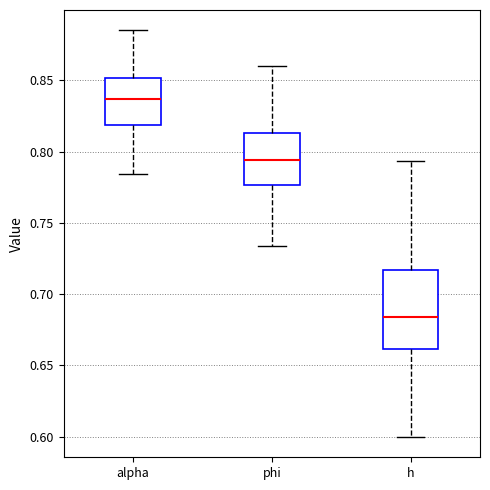

Reading left to right, read every box against the y-axis: the position of its median line, the range the box covers, and the ends of its whiskers. The values are not printed on the chart, so give them approximately, as read against the axis.

alpha: median 0.835, box 0.820 to 0.850, whiskers 0.785 to 0.885
phi: median 0.795, box 0.775 to 0.815, whiskers 0.735 to 0.860
h: median 0.685, box 0.660 to 0.715, whiskers 0.600 to 0.795